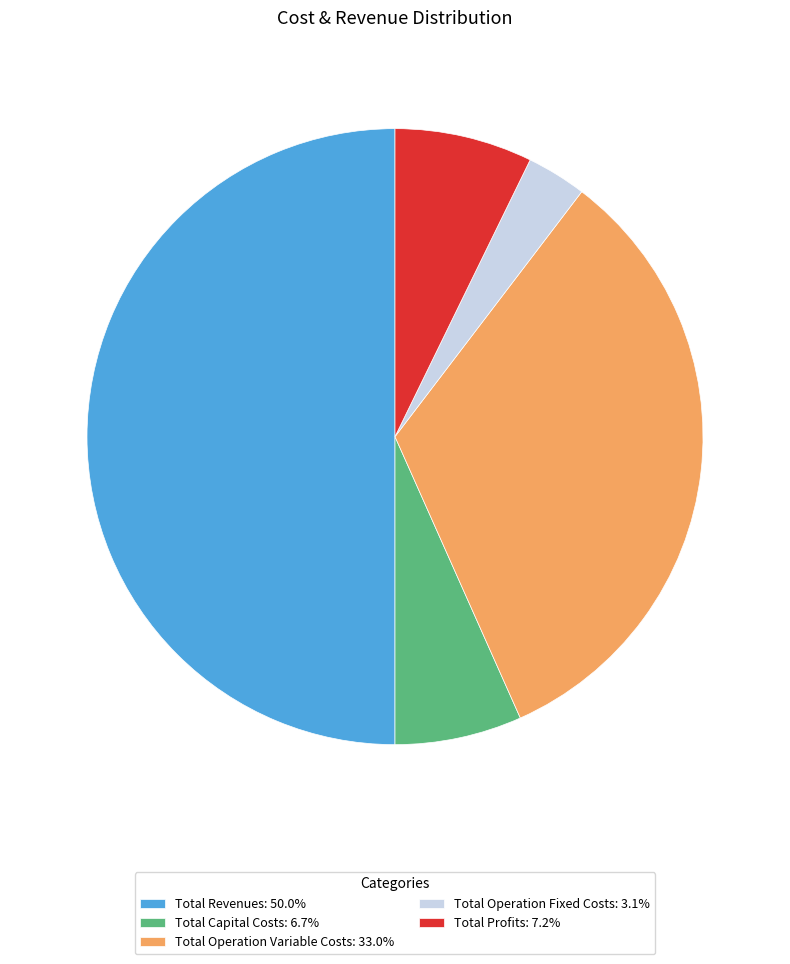

Which category has the biggest portion of the pie?

Total Revenues